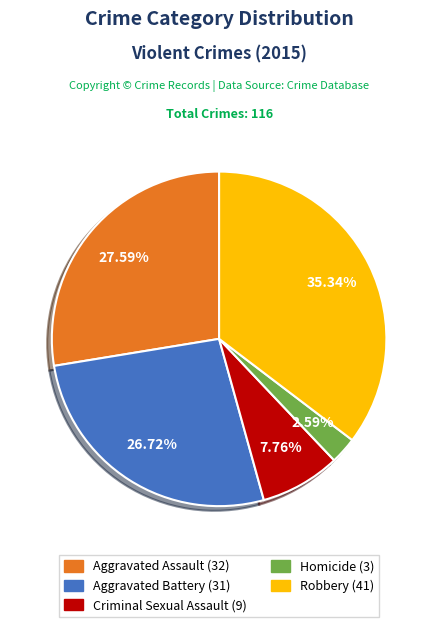

Count the number of slices in the pie.

5